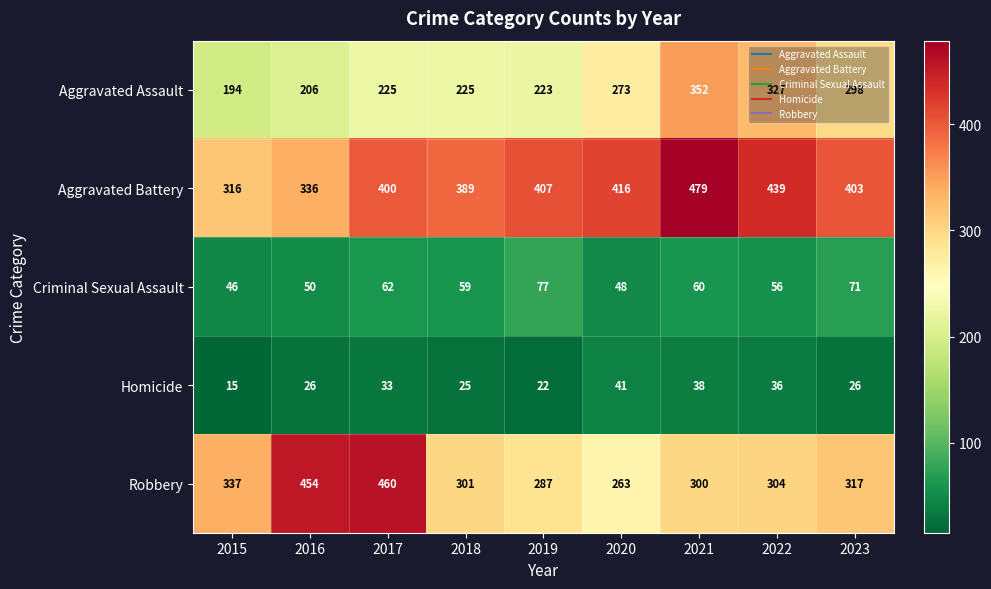

What is the sum of the Robbery values at 2023 and 2021?

617